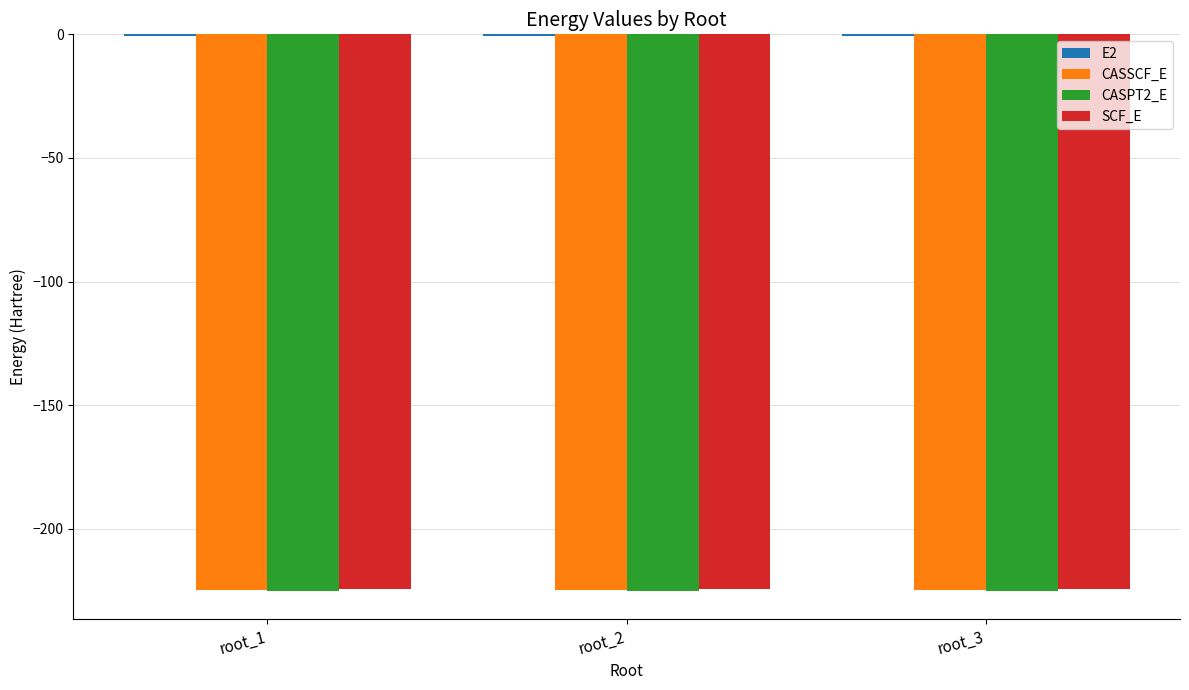

What is the highest value of the SCF_E series?

-224.5